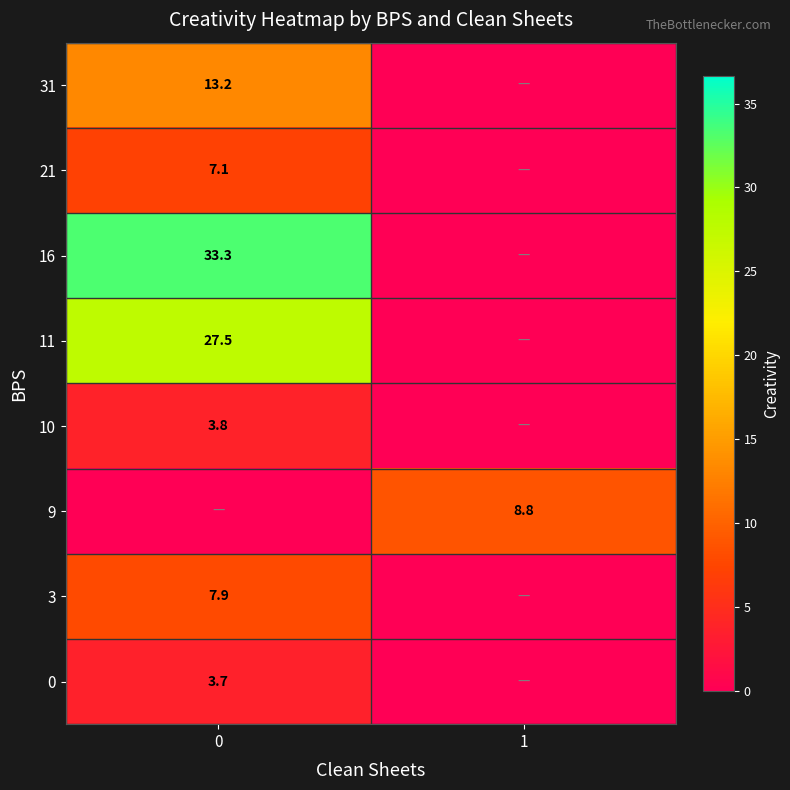

The value of 10 at 0 is 5.9. True or false?

False